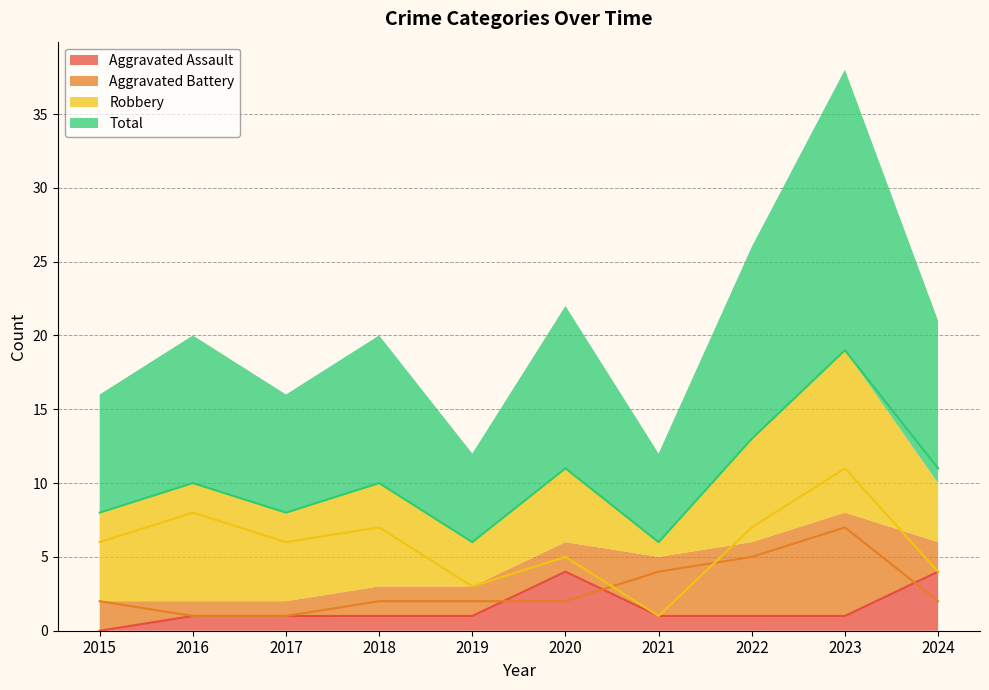

Reading left to right, what are all the values shown in this chart?

Aggravated Assault: 2015=0	2016=1	2017=1	2018=1	2019=1	2020=4	2021=1	2022=1	2023=1	2024=4
Aggravated Battery: 2015=2	2016=1	2017=1	2018=2	2019=2	2020=2	2021=4	2022=5	2023=7	2024=2
Robbery: 2015=6	2016=8	2017=6	2018=7	2019=3	2020=5	2021=1	2022=7	2023=11	2024=4
Total: 2015=8	2016=10	2017=8	2018=10	2019=6	2020=11	2021=6	2022=13	2023=19	2024=11